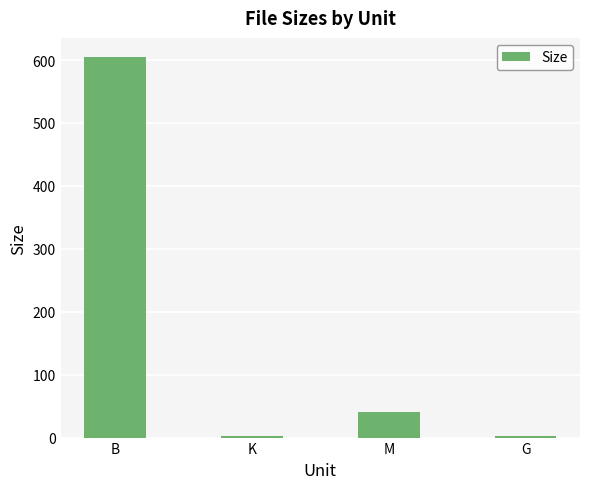

What is the change in value from M to G?

-38.6